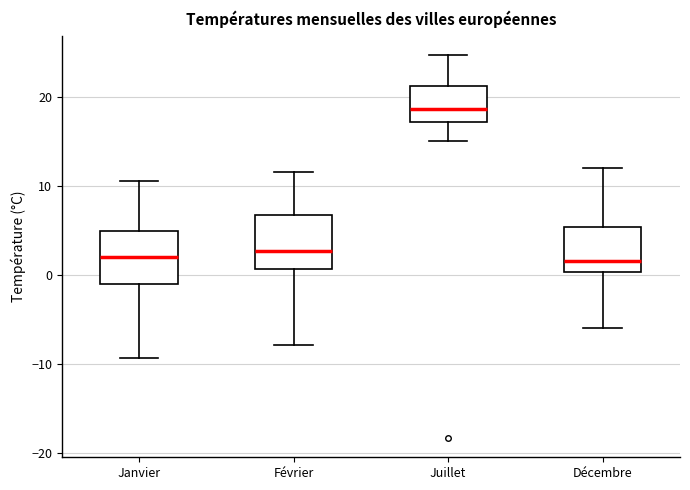

Reading left to right, transcribe this box plot: for each box, give where its median line is, the range the box spans, and where its two whiskers end, as read against the y-axis. The values are not printed on the chart, so give them approximately, as read against the axis.

Janvier: median 2, box -1 to 5, whiskers -9 to 11
Février: median 3, box 1 to 7, whiskers -8 to 12
Juillet: median 19, box 17 to 21, whiskers 15 to 25
Décembre: median 2, box 0 to 5, whiskers -6 to 12